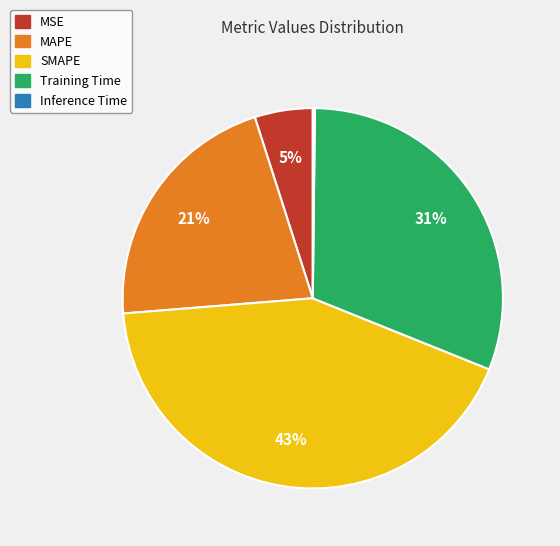

To the nearest percent, what percentage of the pie is MSE?

5%